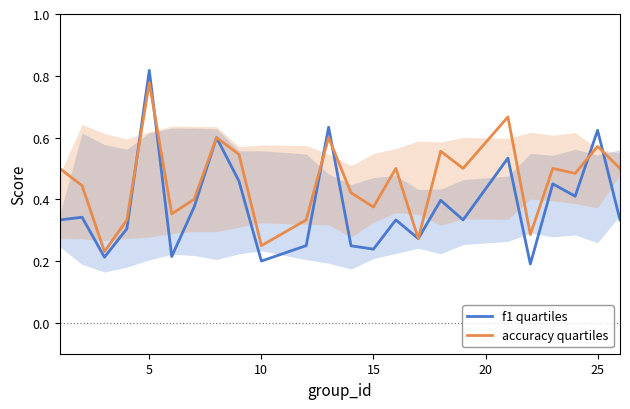

List the series in order of their overall mean, lowest first.

f1 quartiles, accuracy quartiles